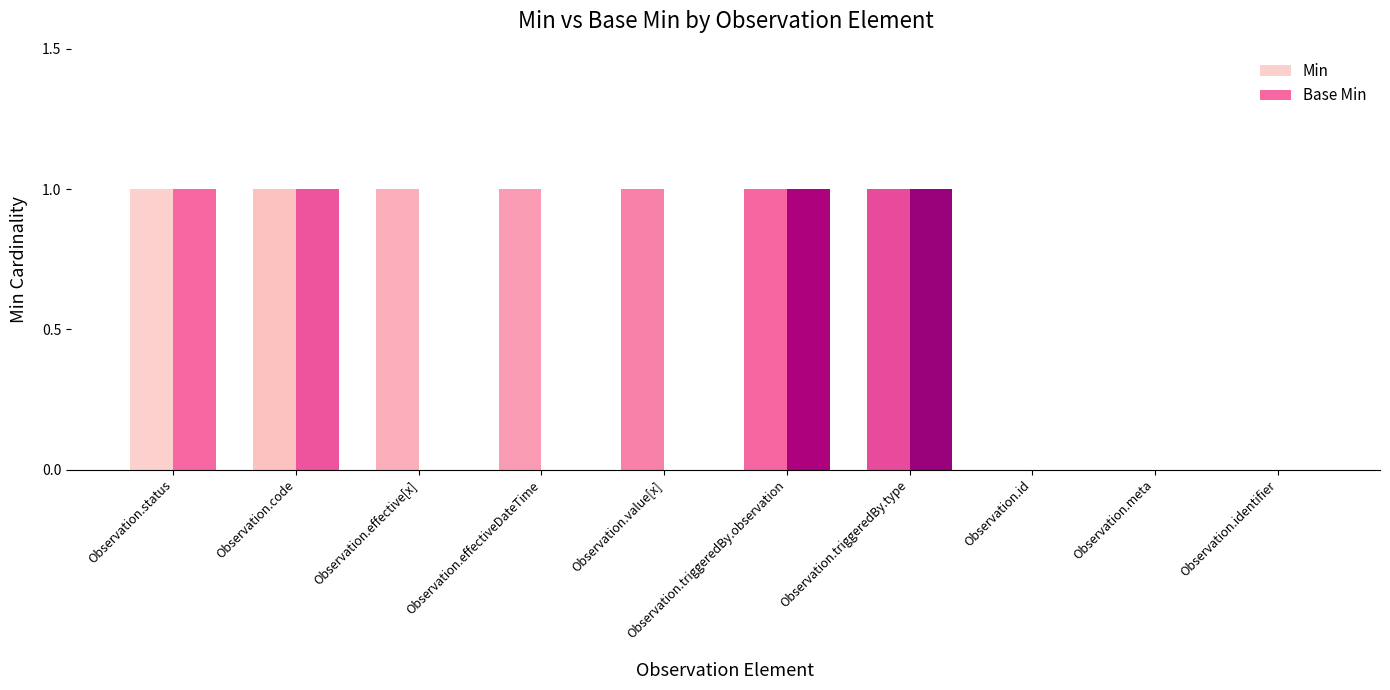

Are the bars grouped side by side (vs. stacked)?

Yes